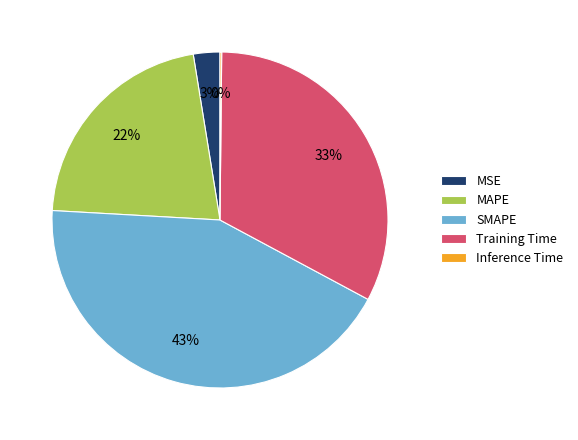

Between SMAPE and MSE, which is larger?

SMAPE